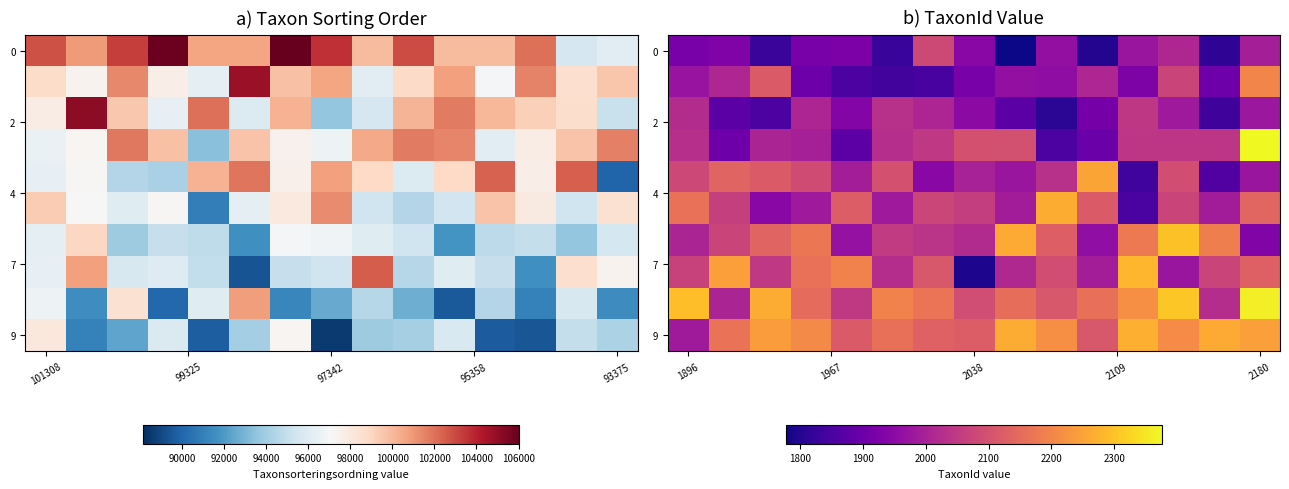

How many data points does each series have?

15